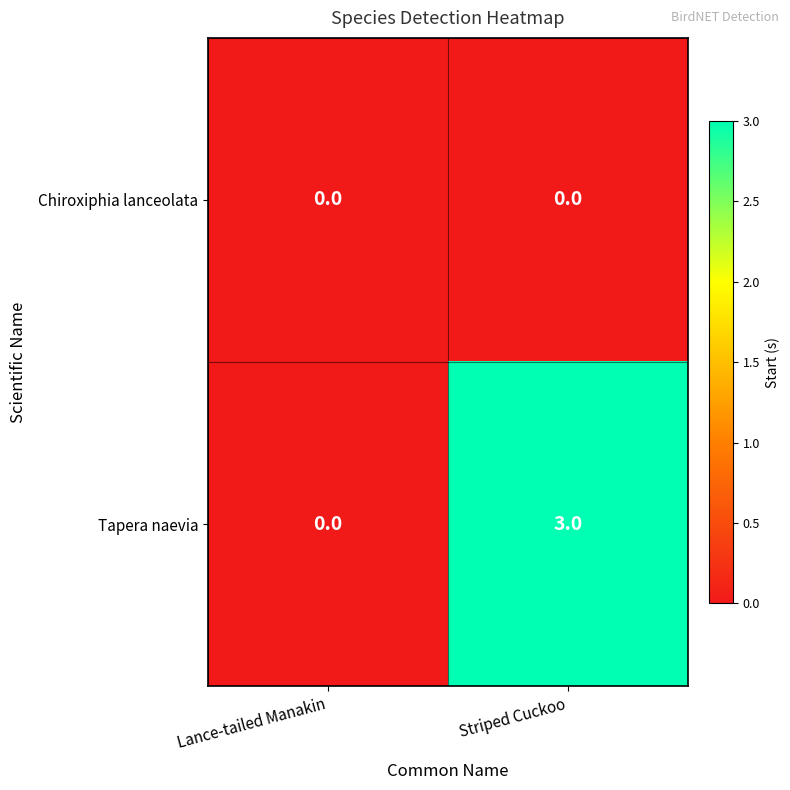

Reading left to right, extract all data points from this chart.

Chiroxiphia lanceolata: 0	0
Tapera naevia: 0	3